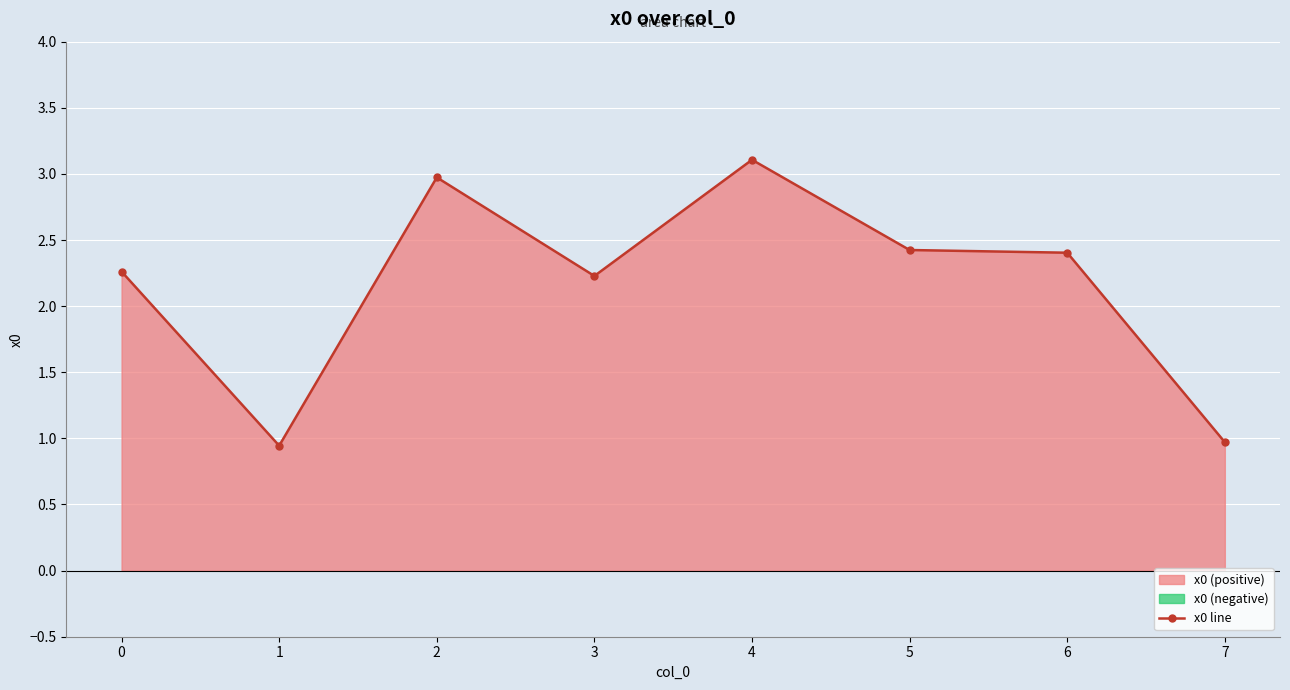

What is the approximate value at 0?

2.3